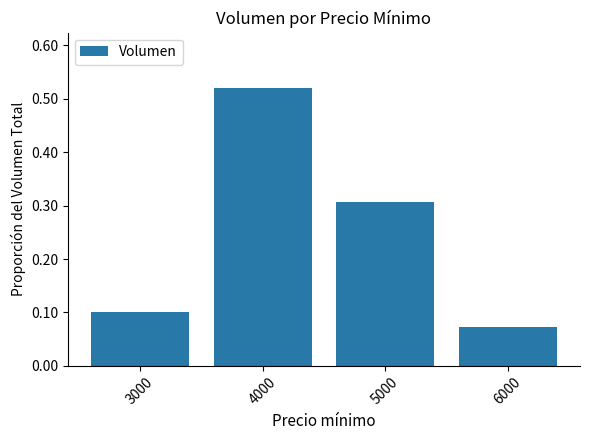

Between 5000 and 3000, which is larger?

5000